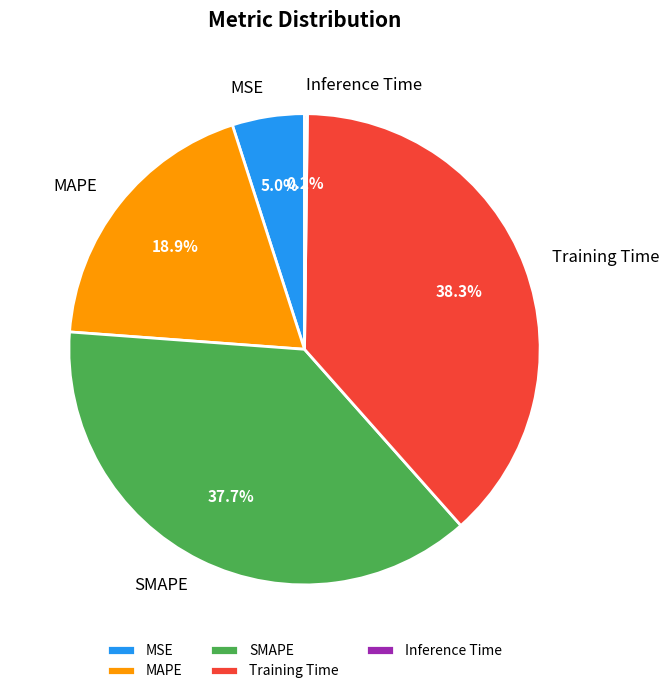

What is the ratio of the value at SMAPE to the value at Training Time?

1.0